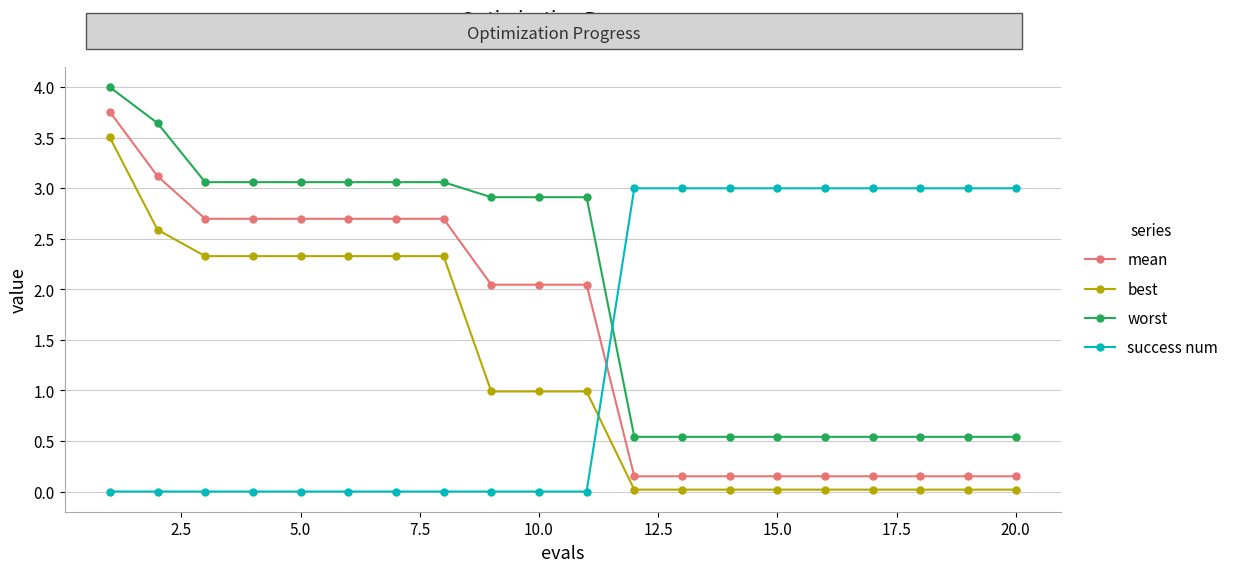

Rank the series by their average value, from lowest to highest.

best, success num, mean, worst